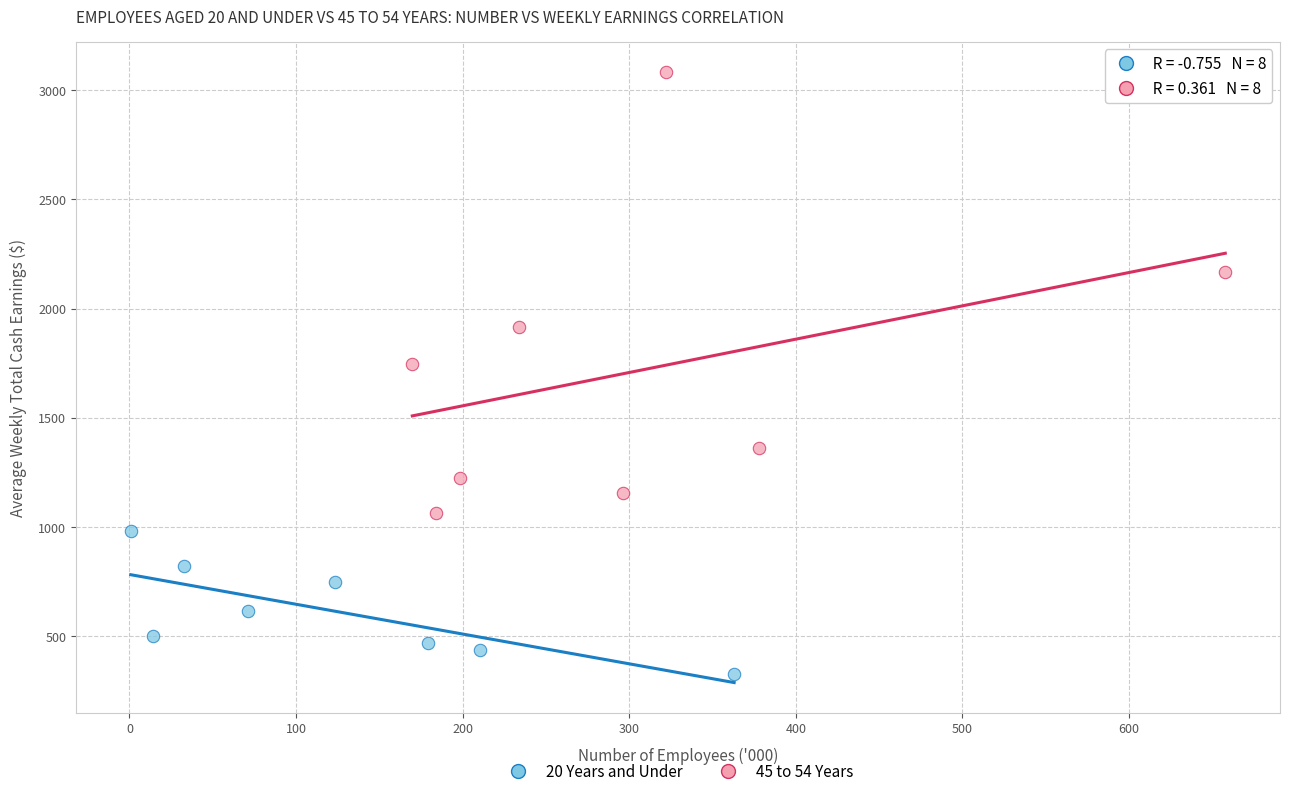

Which series contains the highest Y value?

45 to 54 Years